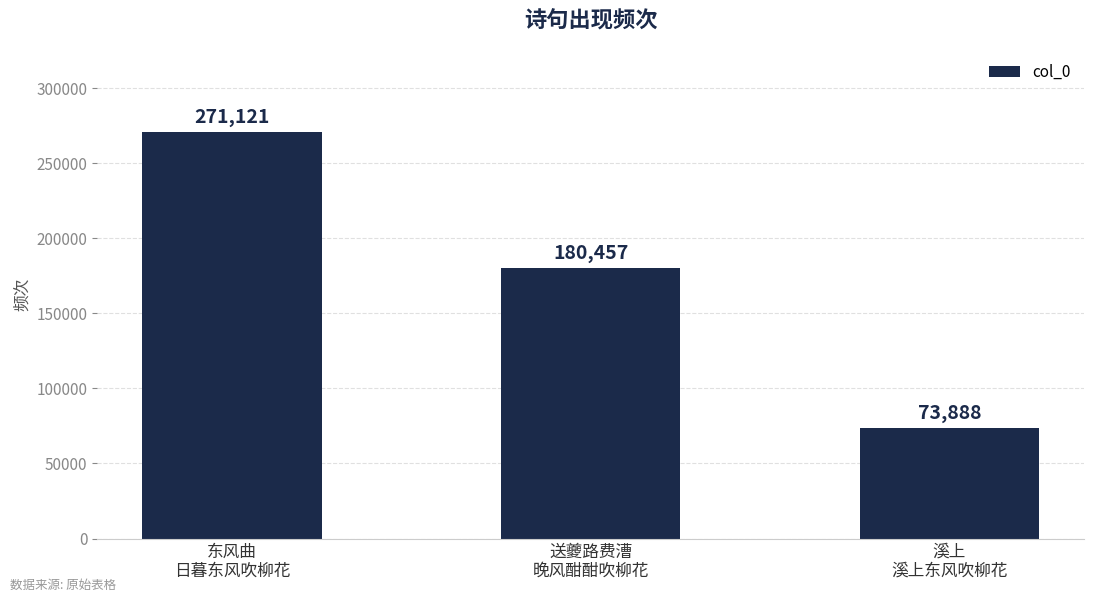

Reading left to right, list all the values displayed in this chart.

东风曲
日暮东风吹柳花=271121	送夔路费漕
晚风酣酣吹柳花=180457	溪上
溪上东风吹柳花=73888